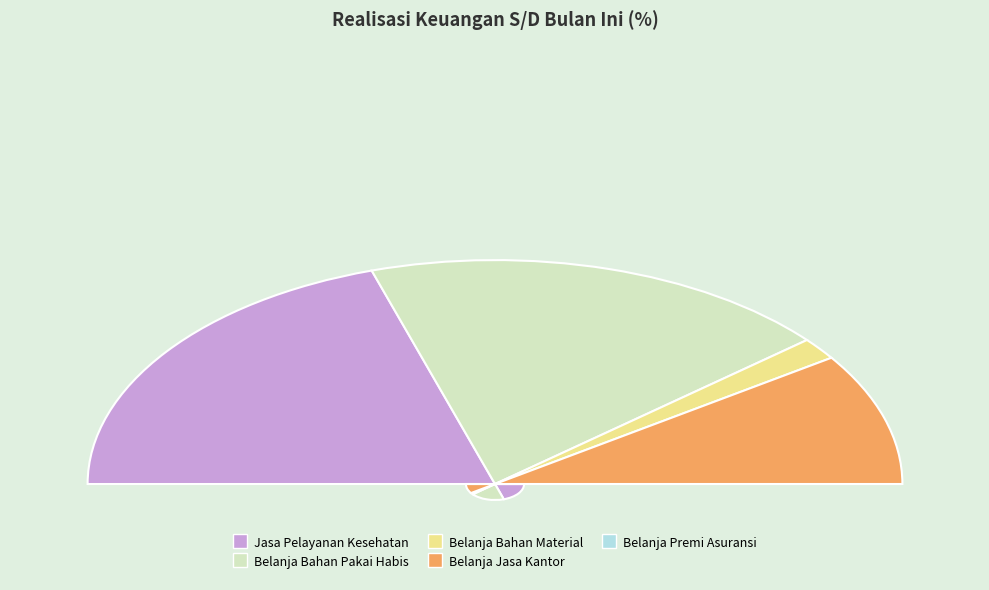

To the nearest percent, what is the combined percentage of Belanja Bahan Material and Belanja Bahan Pakai Habis?

41%